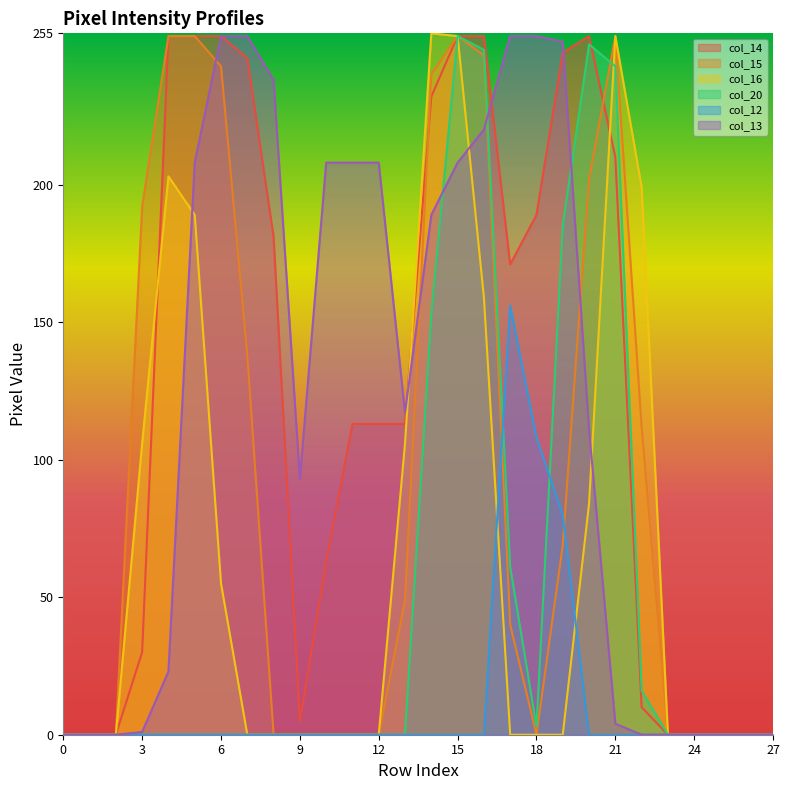

Reading right to left, list all the values displayed in this chart.

col_14: 0	0	0	0	0	10	210	254	248	189	171	254	254	232	113	113	113	63	5	181	246	254	254	254	30	0	0	0
col_15: 0	0	0	0	0	112	254	202	69	0	40	247	254	240	49	0	0	0	0	0	138	243	254	254	192	0	0	0
col_16: 0	0	0	0	0	199	254	84	0	0	0	159	254	255	106	0	0	0	0	0	0	55	189	203	106	0	0	0
col_20: 0	0	0	0	0	16	243	251	185	3	61	249	254	153	0	0	0	0	0	0	0	0	0	0	0	0	0	0
col_12: 0	0	0	0	0	0	0	0	80	108	156	0	0	0	0	0	0	0	0	0	0	0	0	0	0	0	0	0
col_13: 0	0	0	0	0	0	4	111	252	254	254	220	208	189	117	208	208	208	93	238	254	254	208	23	1	0	0	0